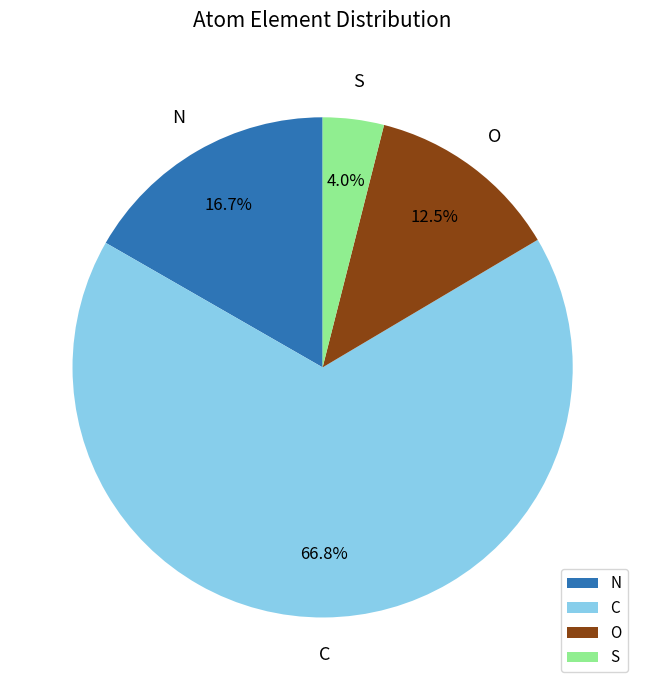

How many segments does this pie chart have?

4